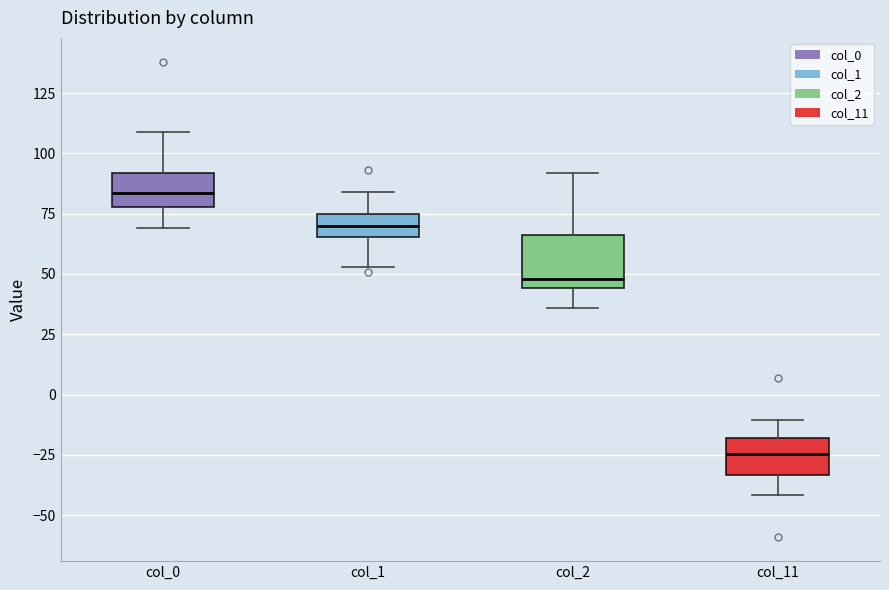

Reading left to right, read every box against the y-axis: the position of its median line, the range the box covers, and the ends of its whiskers. The values are not printed on the chart, so give them approximately, as read against the axis.

col_0: median 85, box 80 to 90, whiskers 70 to 110
col_1: median 70, box 65 to 75, whiskers 55 to 85
col_2: median 50, box 45 to 65, whiskers 35 to 90
col_11: median -25, box -35 to -20, whiskers -40 to -10